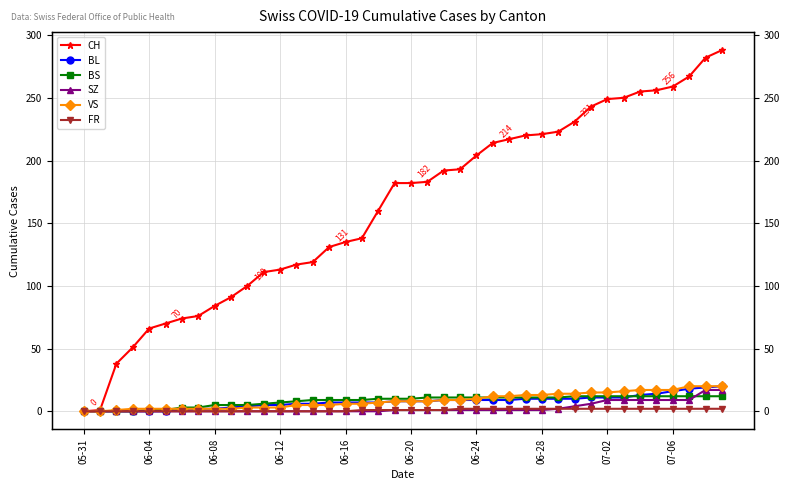

Reading left to right, list all the values displayed in this chart.

CH: 0	1	38	51	66	70	74	76	84	91	100	111	113	117	119	131	135	138	160	182	182	183	192	193	204	214	217	220	221	223	231	243	249	250	255	256	259	267	282	288
BL: 0	0	0	0	0	0	1	2	2	3	4	5	5	6	6	7	7	7	7	8	8	8	9	9	9	9	9	10	10	10	10	11	11	11	13	14	16	18	19	20
BS: 0	0	0	0	1	1	3	3	5	5	5	6	7	8	9	9	9	9	10	10	10	11	11	11	11	11	11	11	11	11	12	12	12	12	12	12	12	12	12	12
SZ: 0	0	0	0	0	0	0	0	0	0	0	0	0	0	0	0	0	0	0	1	1	1	1	1	1	1	1	1	1	2	4	6	9	9	9	9	9	9	17	17
VS: 0	0	1	2	2	2	2	2	2	2	3	3	3	5	5	5	6	6	7	8	8	8	9	9	10	12	12	13	13	14	14	15	15	16	17	17	17	20	20	20
FR: 0	0	0	0	0	0	0	0	0	0	0	0	0	0	0	0	0	1	1	1	1	1	1	2	2	2	2	2	2	2	2	2	2	2	2	2	2	2	2	2